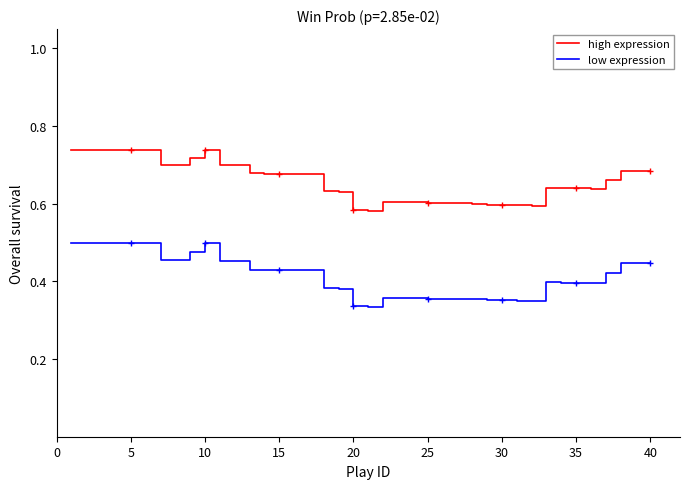

Which series has the largest total across all categories?

high expression